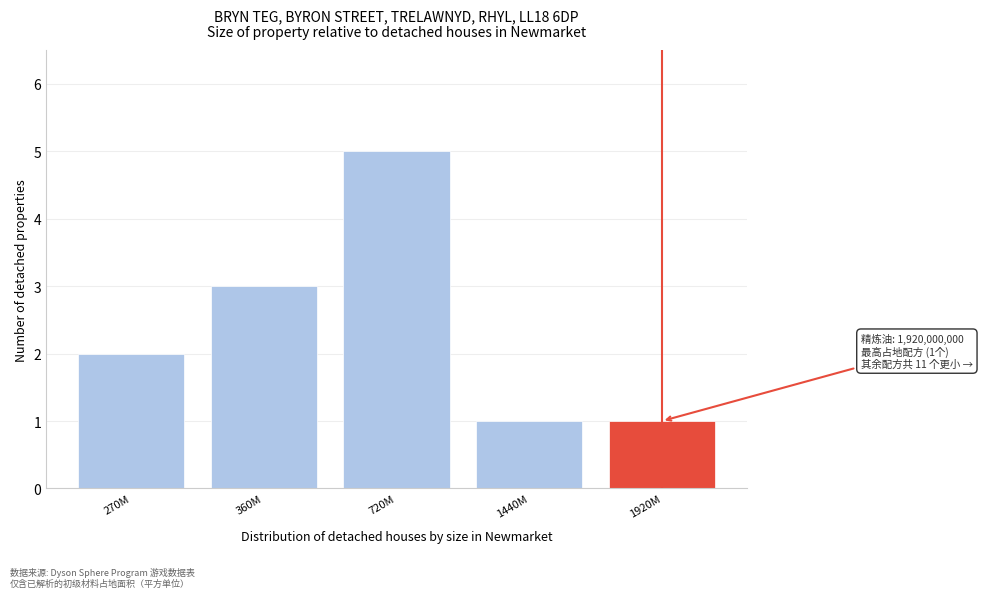

Reading right to left, extract all data points from this chart.

1920M=1	1440M=1	720M=5	360M=3	270M=2